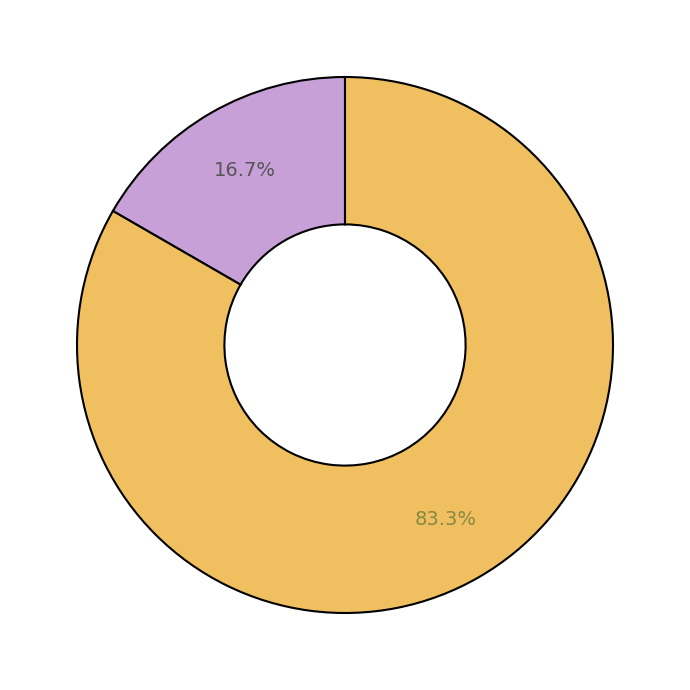

Is there any slice that represents more than half of the pie?

Yes